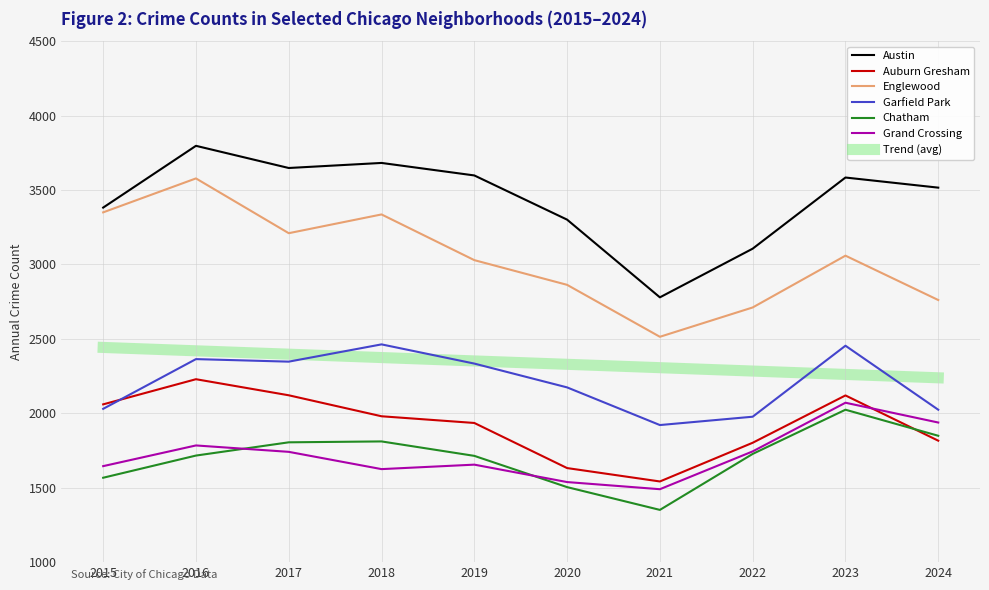

What is the average value of the Auburn Gresham series?

1923.7